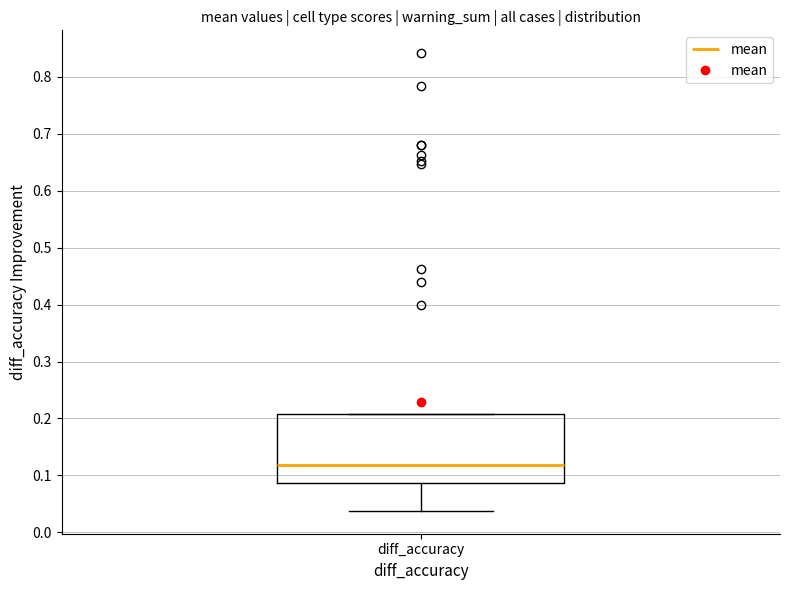

Read this box plot against the y-axis: the position of the median line, the range covered by the box, and the ends of both whiskers. The values are not printed on the chart, so give them approximately, as read against the axis.

median 0.12, box 0.09 to 0.21, whiskers 0.04 to 0.21